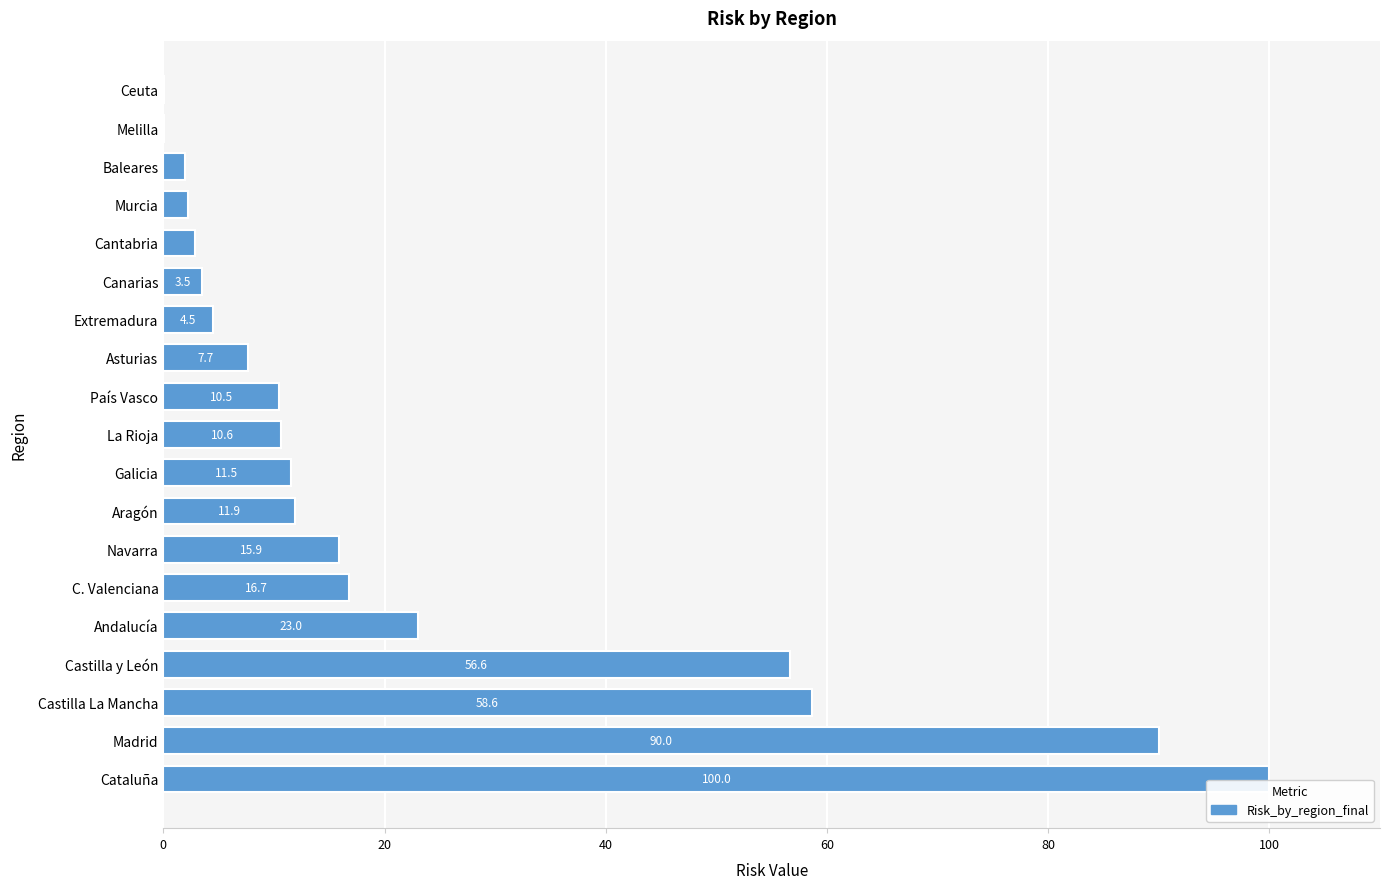

The value at Canarias is 3.5. True or false?

True